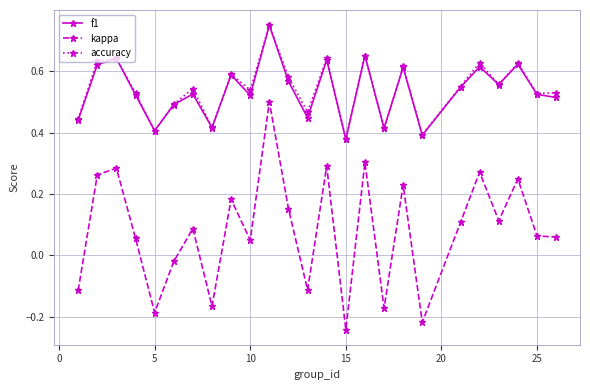

Which series has the largest range (max minus min)?

kappa